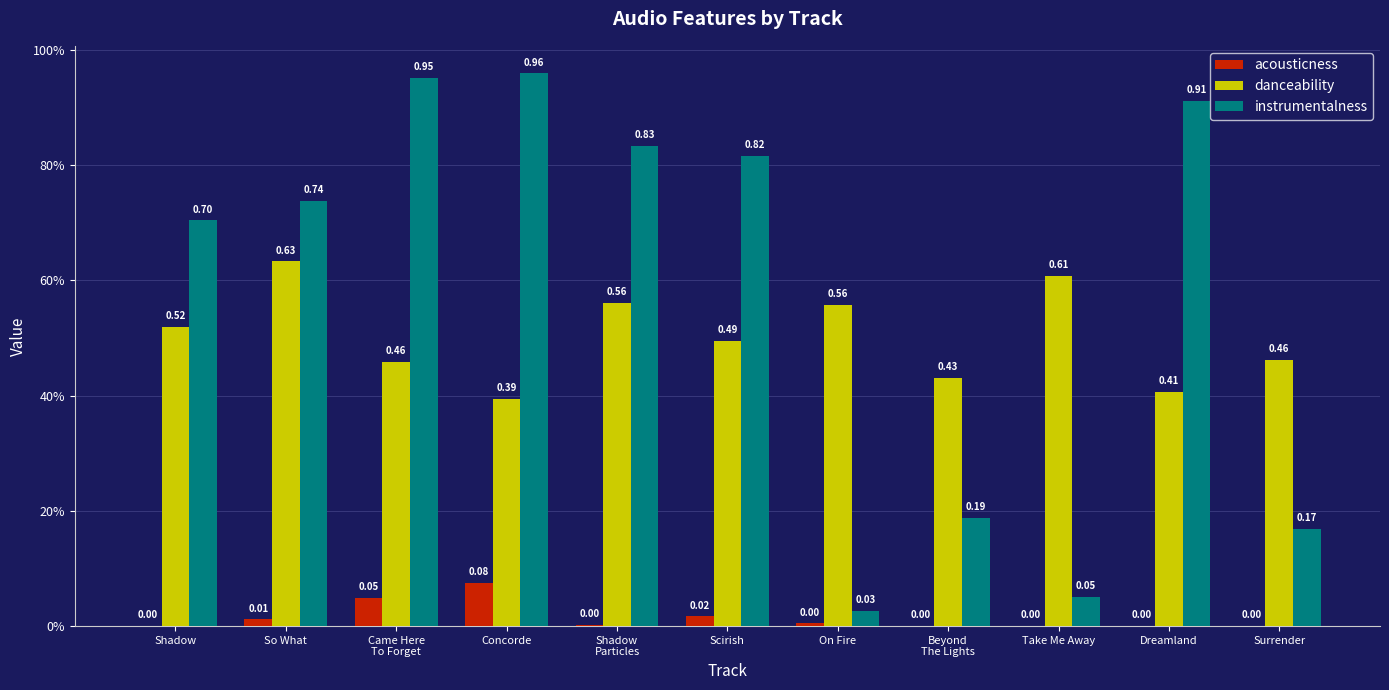

Where is danceability nearest to the value 0?

Concorde